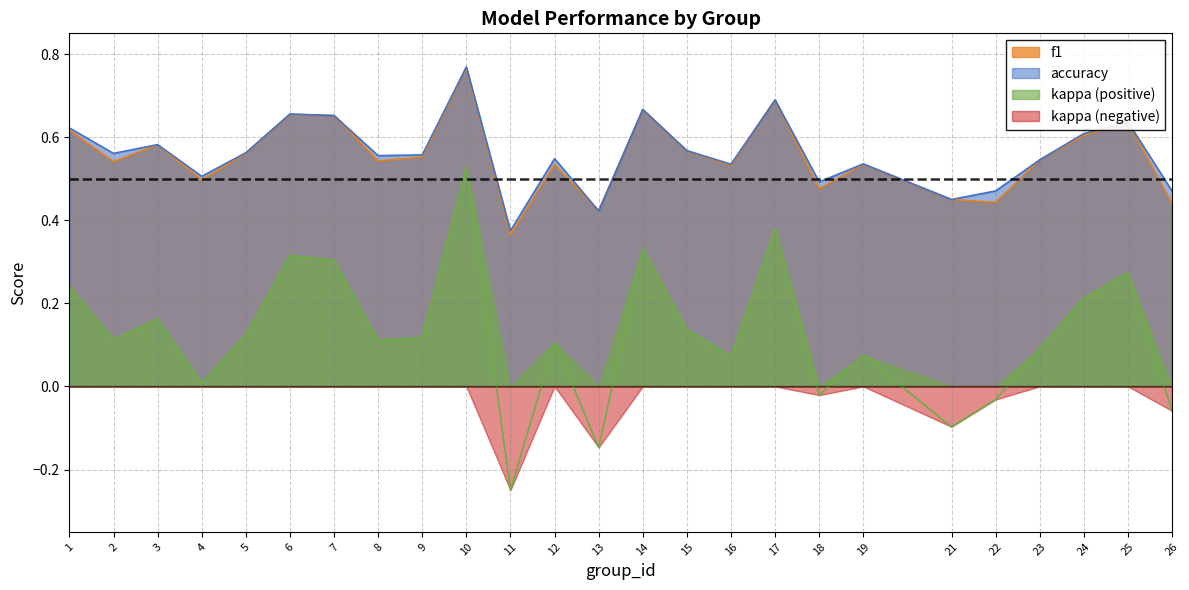

At which category does kappa reach its first local peak?

3